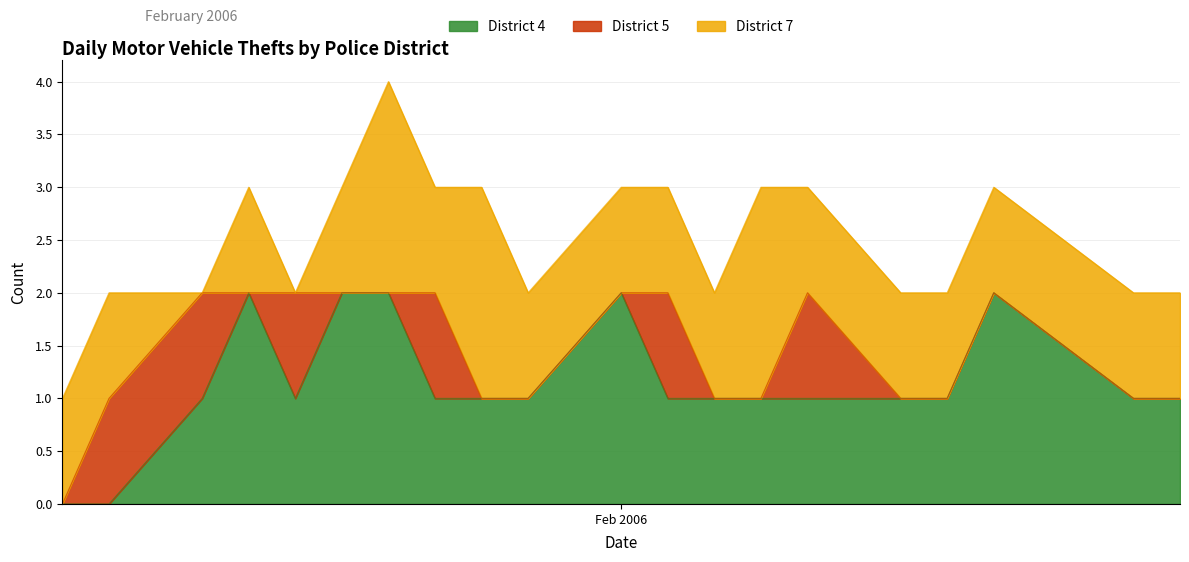

What is the average value of the District 4 series?

1